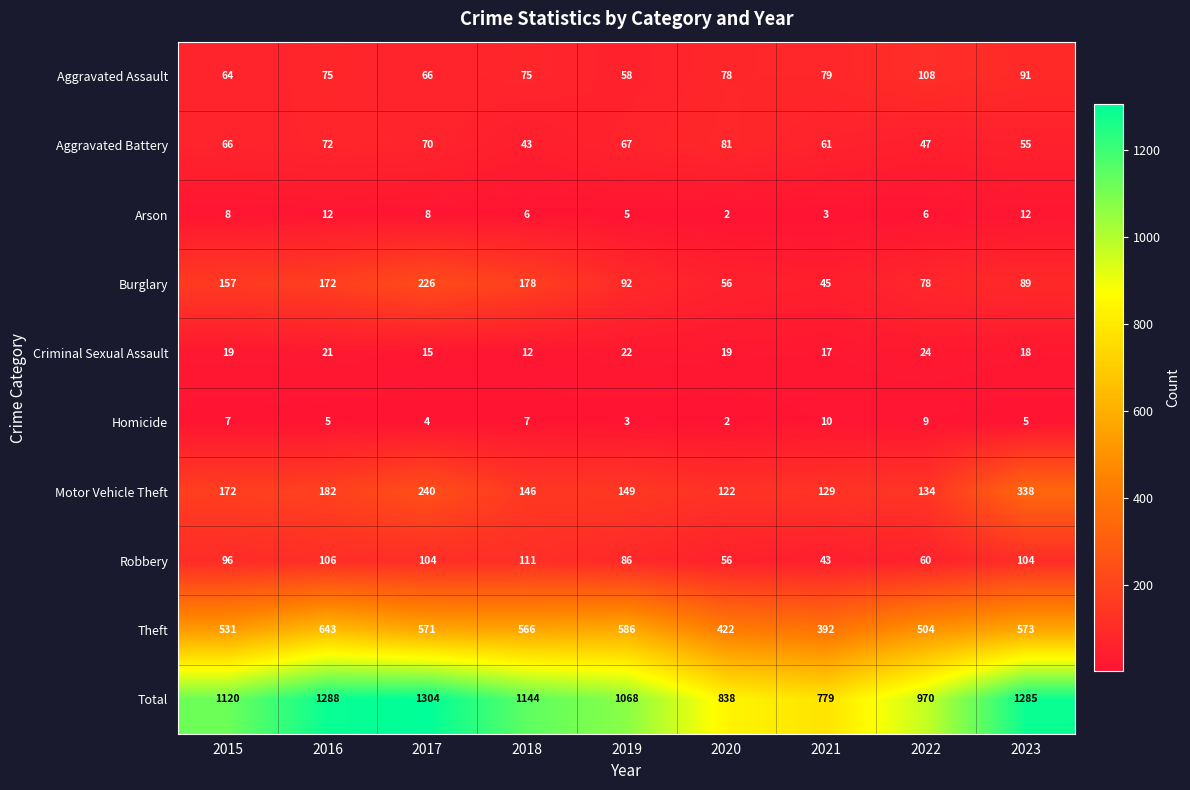

Which series has the widest spread of values?

Total